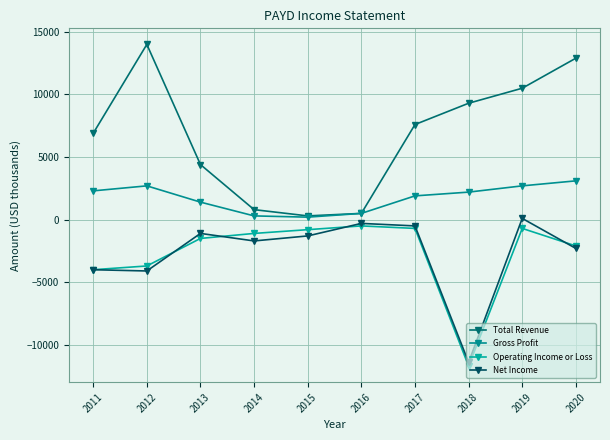

How many categories are shown in the chart?

10